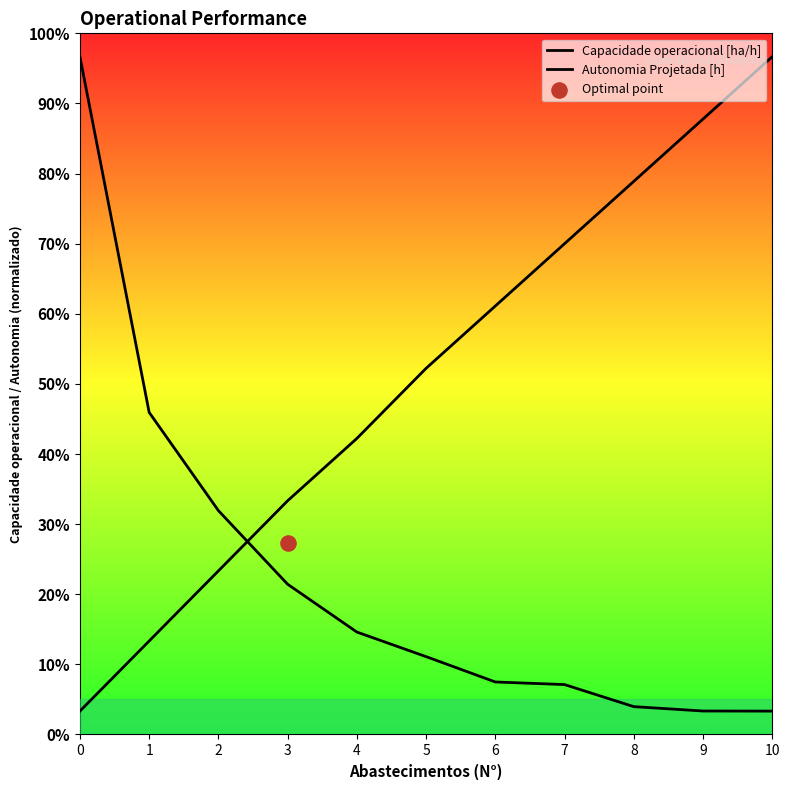

What is the total value across all series at 2?

16.6